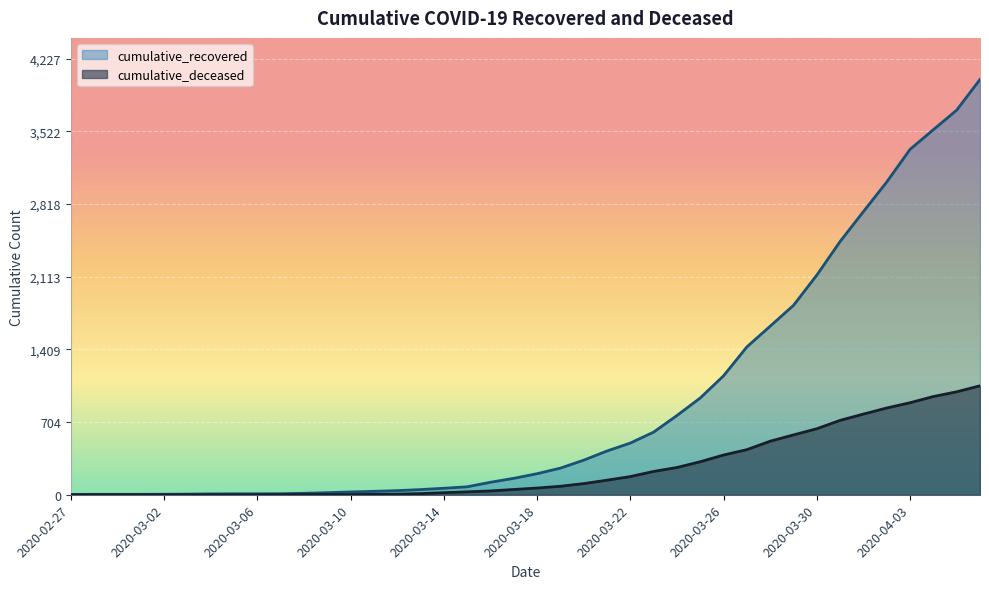

Does the chart display data point markers on the line(s)?

No